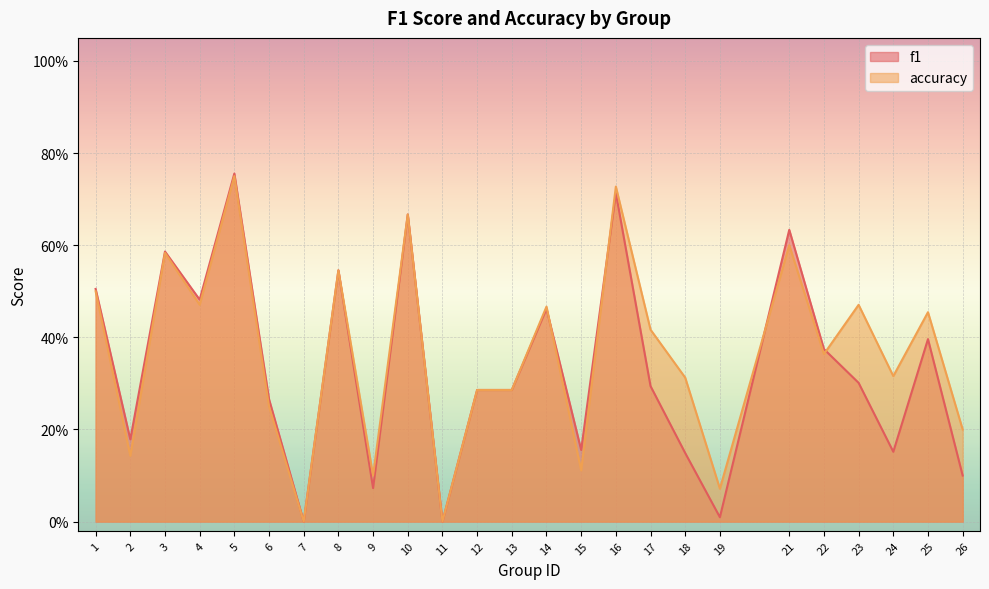

What is the total value across all series at 16?

1.4